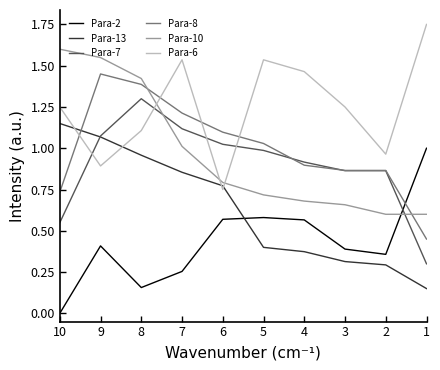

Is it true that Para-7 equals 0.9 at 4?

True